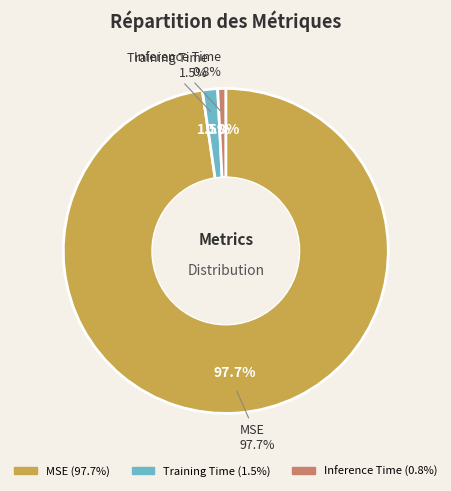

How many segments does this pie chart have?

3